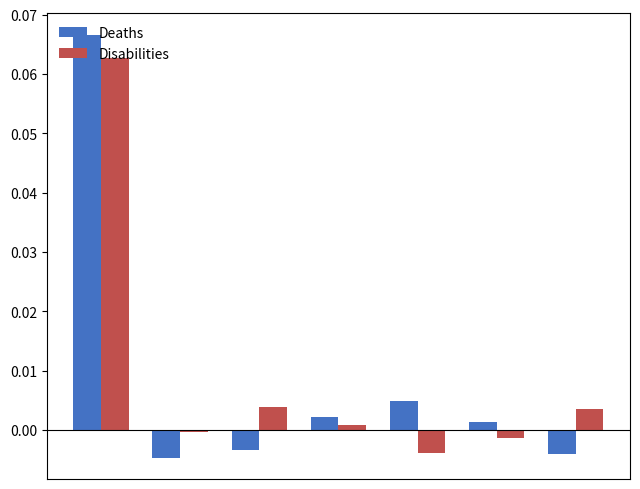

Rank the series by their maximum value, from highest to lowest.

Deaths, Disabilities